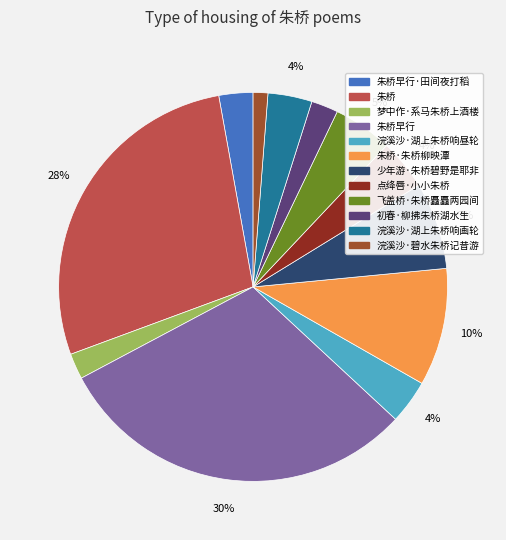

To the nearest percent, what is the average slice percentage?

8%